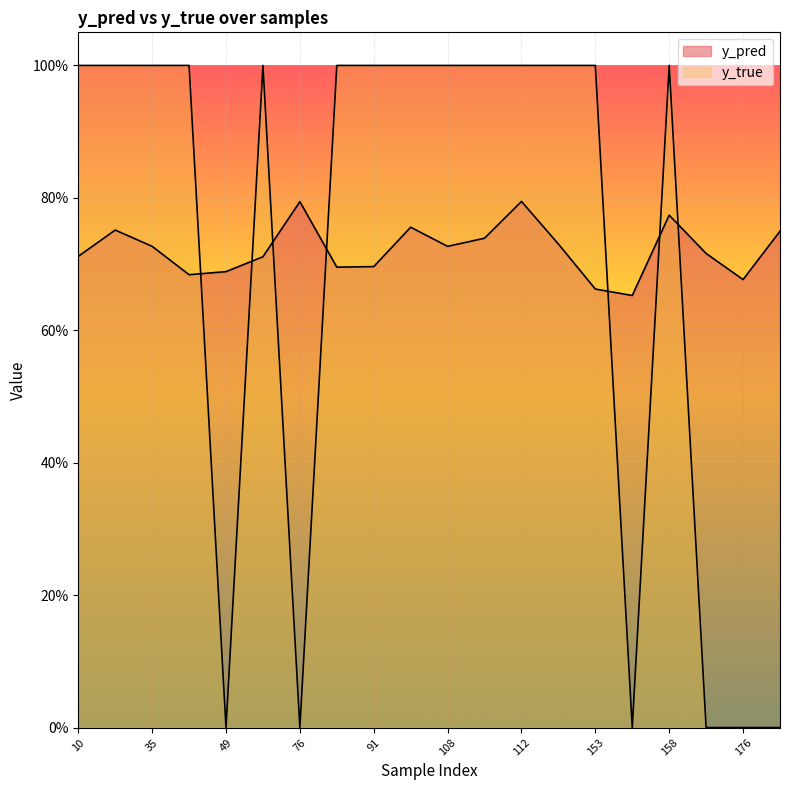

Where do y_true and y_pred first cross each other?

40 and 49